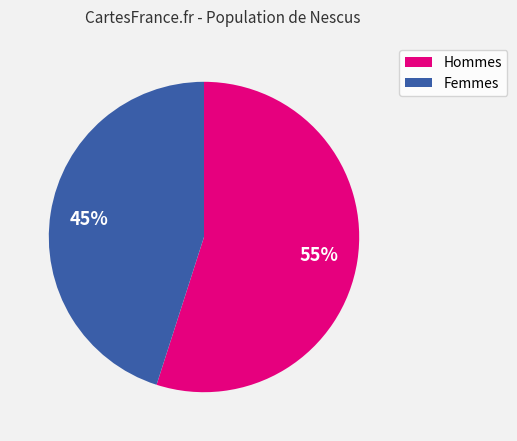

Is there a majority slice in this chart?

Yes